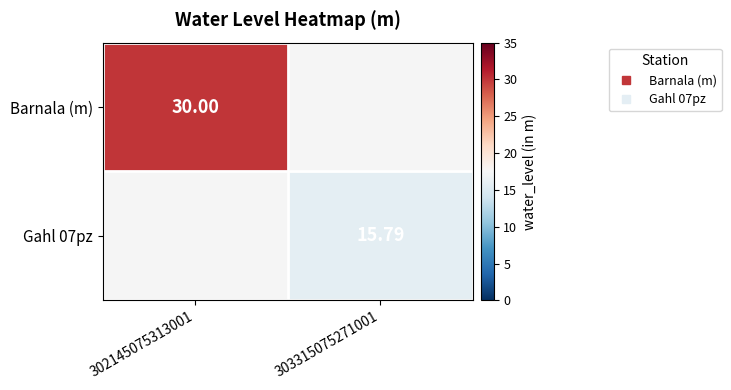

How many values in Gahl 07pz are above zero?

1